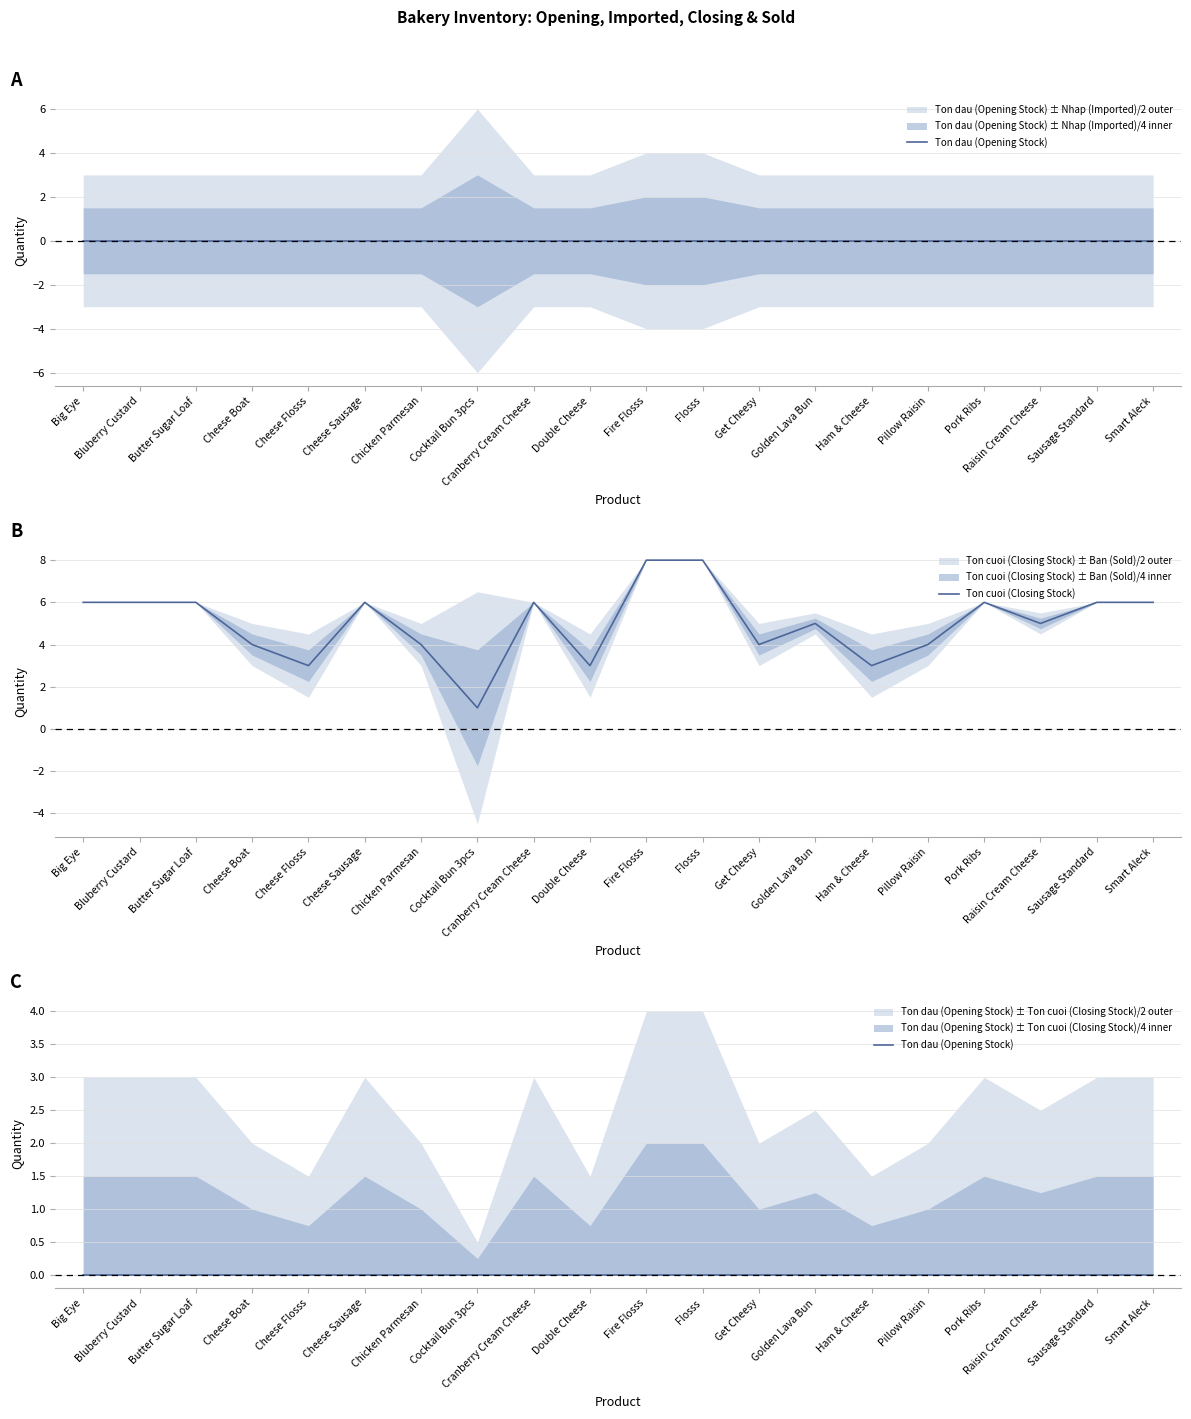

Which has a higher value, Chicken Parmesan or Cocktail Bun 3pcs?

Chicken Parmesan